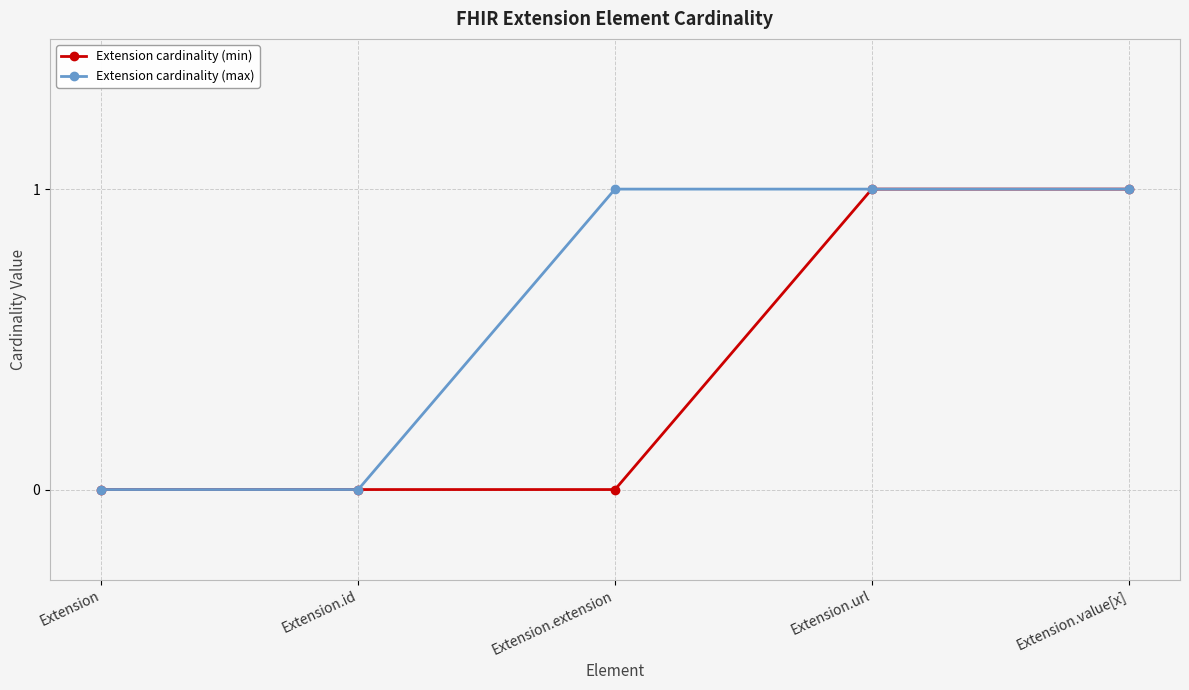

How many Extension cardinality (max) values are between 0 and 1?

5